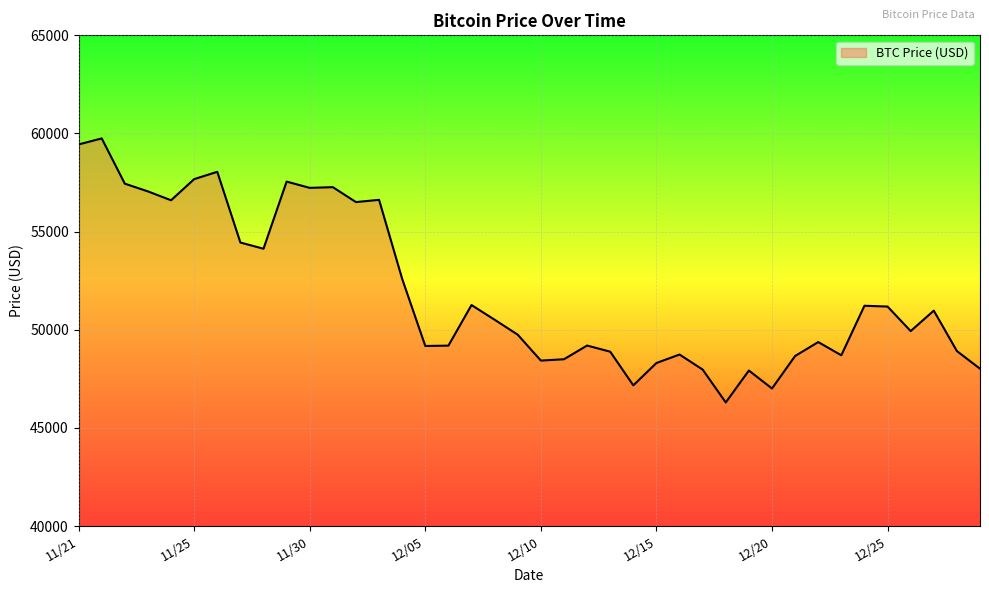

What is the difference between the maximum and minimum values?

13453